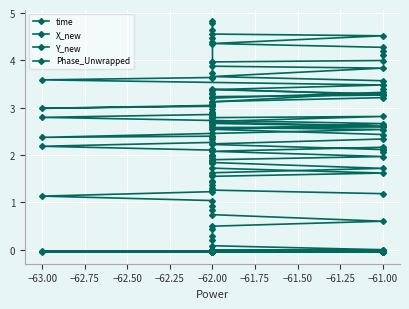

Reading right to left, extract all data points from this chart.

time: 4.8	4.8	4.6	4.6	4.5	4.4	4.3	4.2	4.1	4.0	4.0	3.7	3.6	3.6	3.5	3.4	3.3	3.2	3.1	3.0	2.9	2.8	2.7	2.6	2.5	2.5	2.3	2.3	2.2	2.1	2.0	1.9	1.8	1.7	1.6	1.6	1.4	1.4	1.3	1.2
X_new: 4.5	4.4	4.0	3.9	3.8	3.7	3.6	3.5	3.4	3.3	3.2	3.0	2.9	2.8	2.7	2.5	2.4	2.3	2.2	2.1	2.0	1.9	1.7	1.6	1.6	1.5	1.3	1.2	1.1	1.0	0.9	0.8	0.7	0.6	0.5	0.4	0.3	0.2	0.1	0.0
Y_new: -0.0	-0.0	-0.0	-0.0	-0.0	-0.0	-0.0	-0.0	-0.0	-0.0	-0.0	-0.0	-0.0	-0.0	-0.0	-0.0	-0.0	-0.0	-0.0	-0.0	-0.1	-0.1	-0.0	-0.0	-0.0	-0.0	-0.0	-0.0	-0.0	-0.0	-0.0	-0.0	-0.0	-0.0	-0.0	-0.0	-0.0	-0.0	-0.0	0.0
Phase_Unwrapped: 1.8	1.9	2.1	1.9	2.0	2.1	2.2	2.1	2.1	2.1	2.2	2.4	2.4	2.4	2.5	2.6	2.6	2.6	2.7	2.6	2.7	2.8	2.8	2.8	2.7	2.8	2.9	3.0	3.0	3.0	3.1	3.2	3.1	3.3	3.2	3.3	3.3	3.4	3.4	3.3